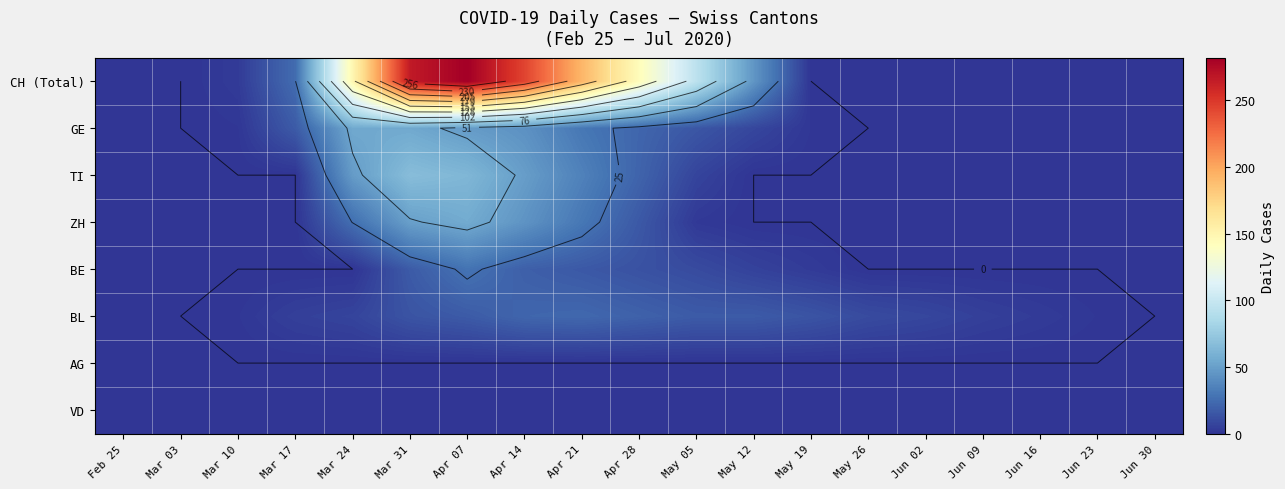

Where is VD nearest to the value 0?

Feb 25